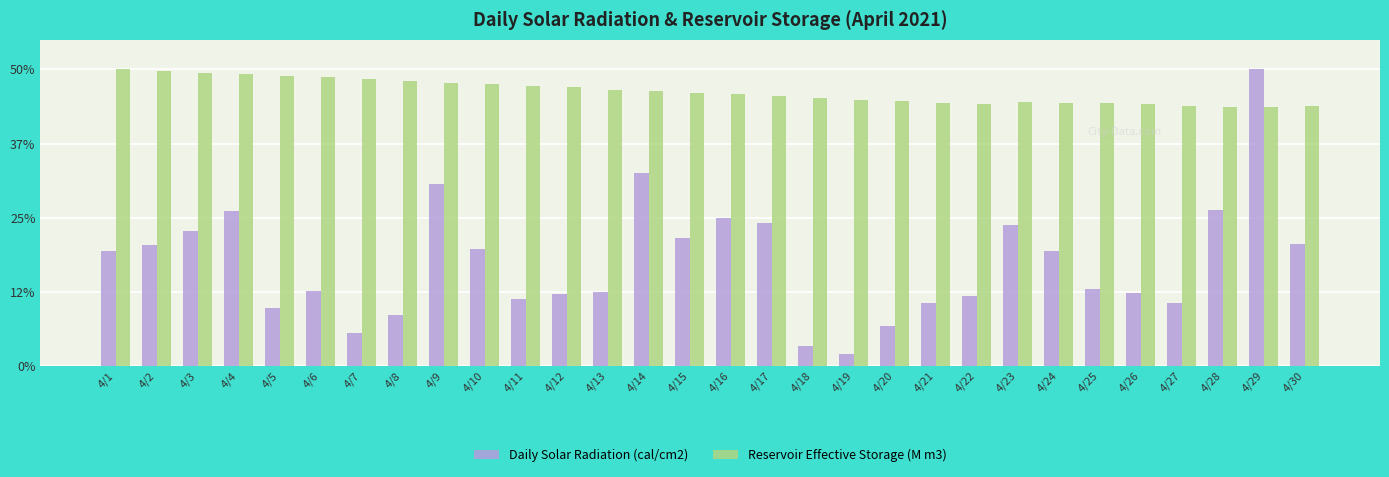

What is the difference between the maximum and minimum values in the Daily Solar Radiation (cal/cm2) series?

47.9